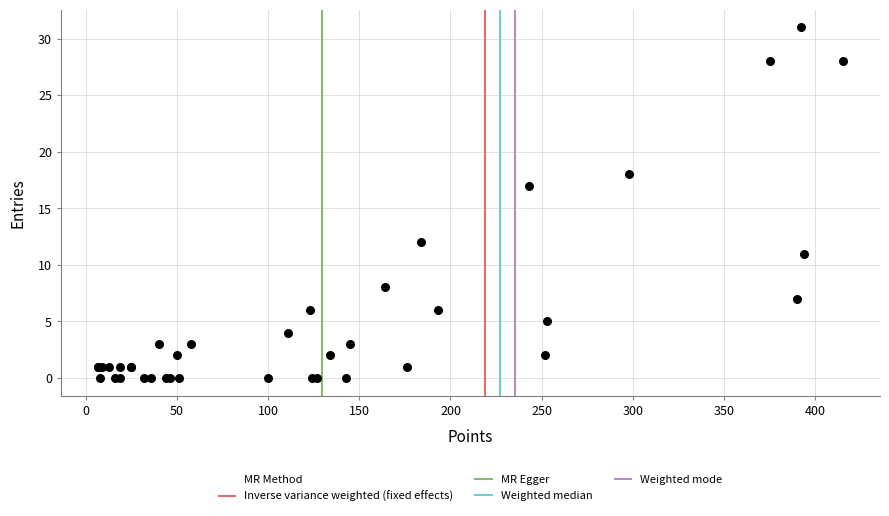

What Y value in the scatter plot is closest to 15?

17